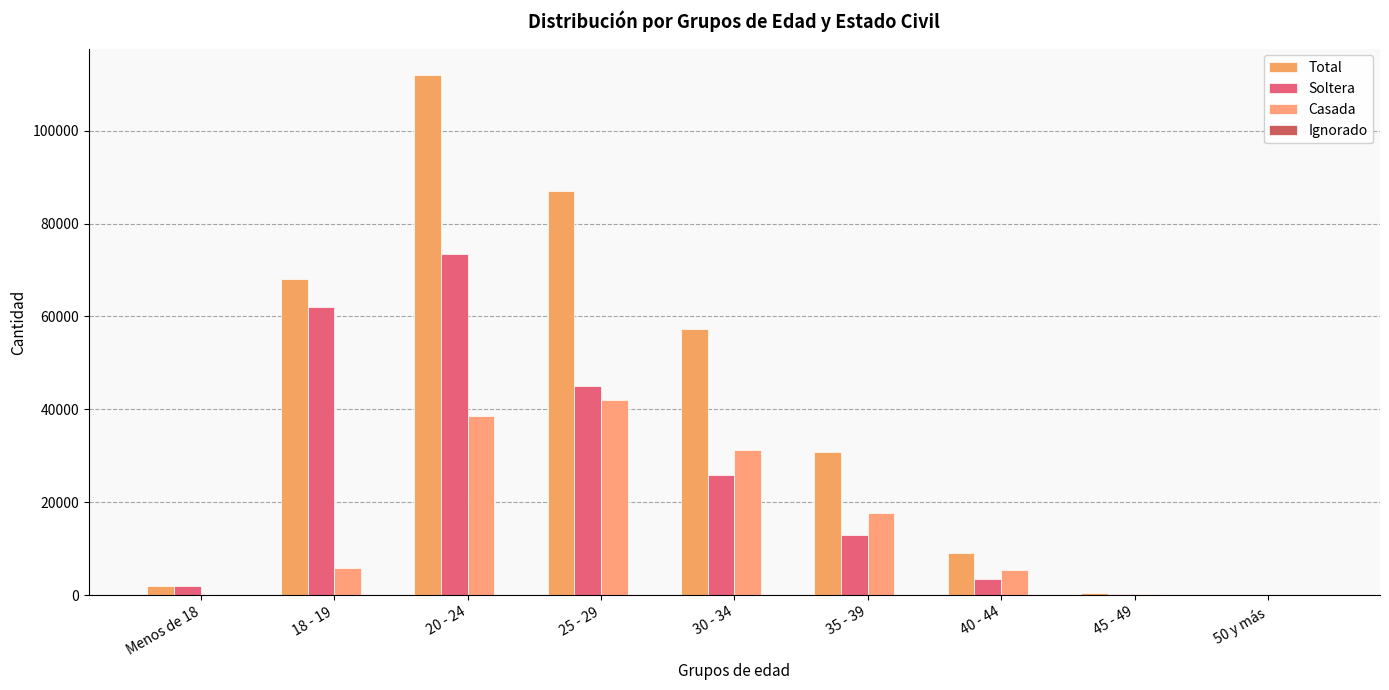

Rank the series by their maximum value, from highest to lowest.

Total, Soltera, Casada, Ignorado